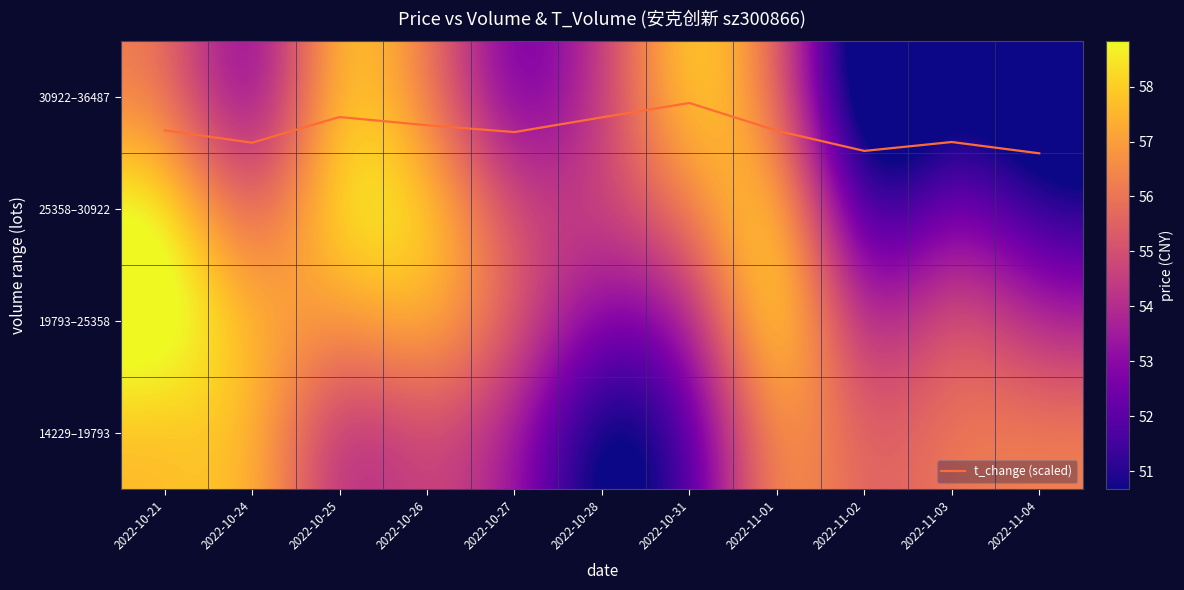

Is it true that 19793–25358 equals 52.4 at 2022-10-28?

True